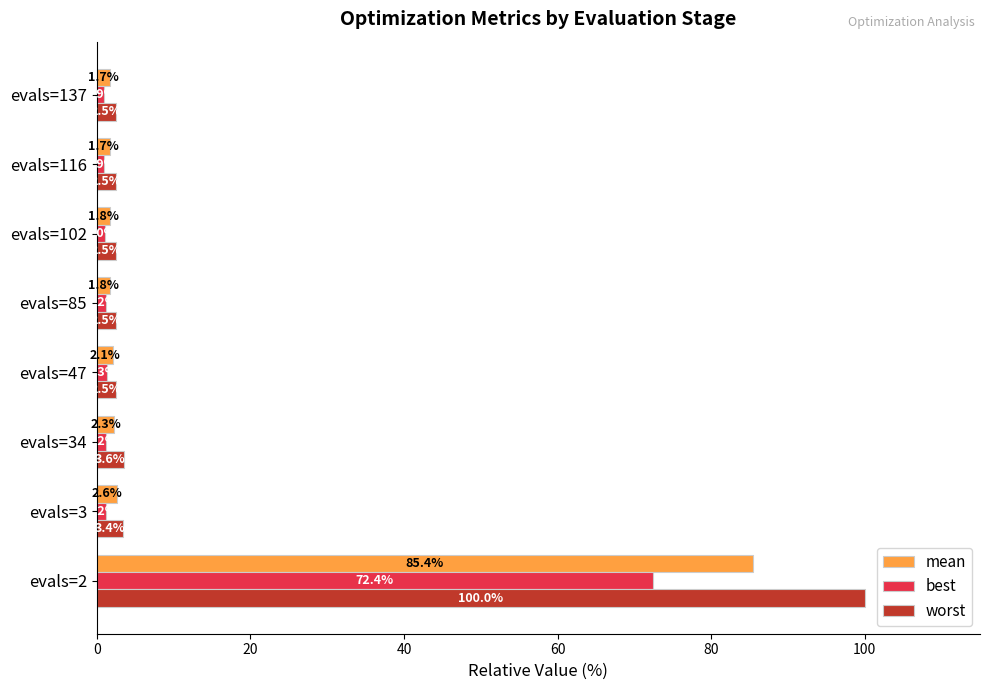

At how many categories does at least one series exceed 98?

1